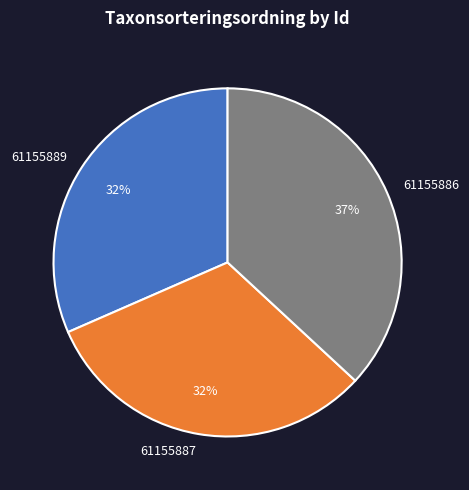

True or false: 61155886 accounts for 44% of the total.

False